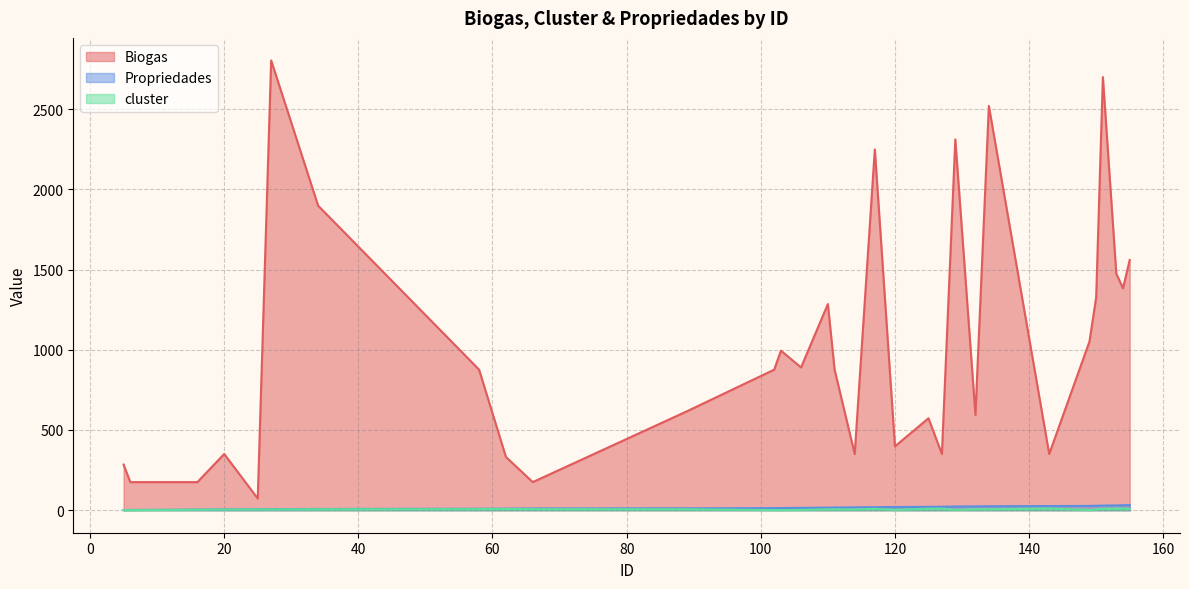

Does the chart display data point markers on the line(s)?

No